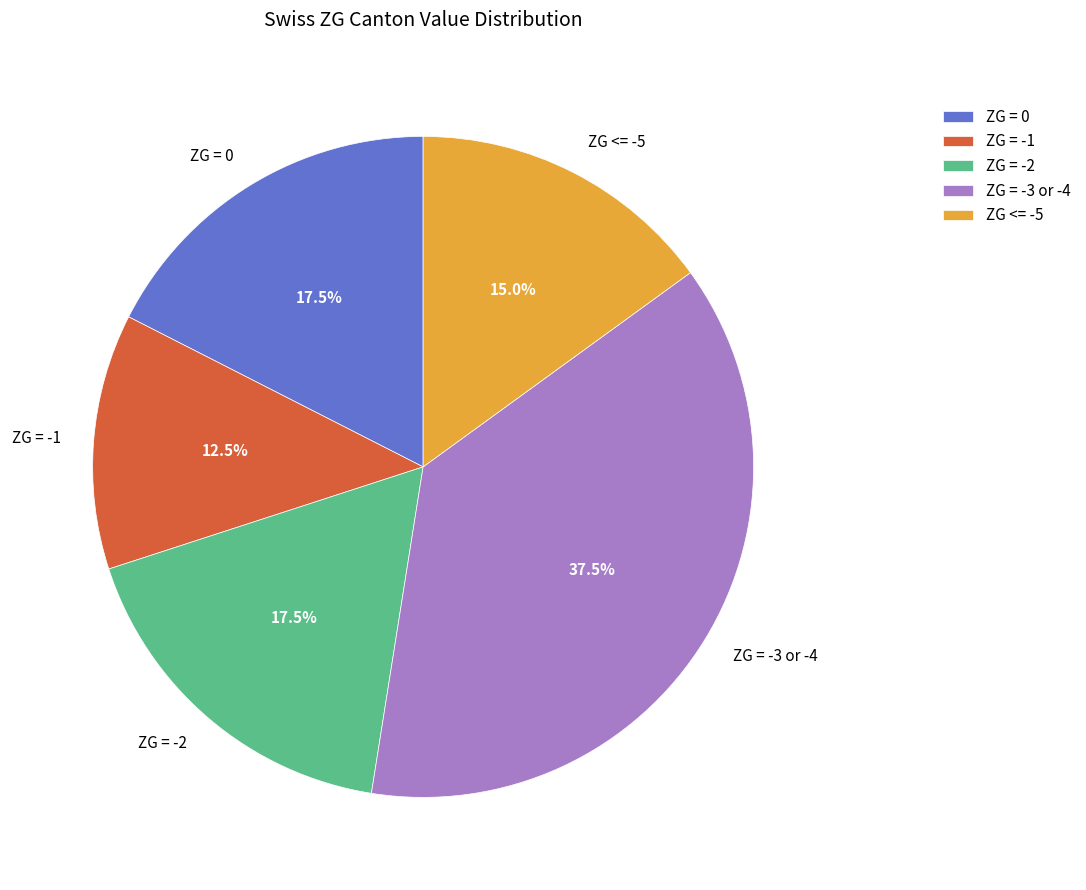

Which category has the biggest portion of the pie?

ZG = -3 or -4